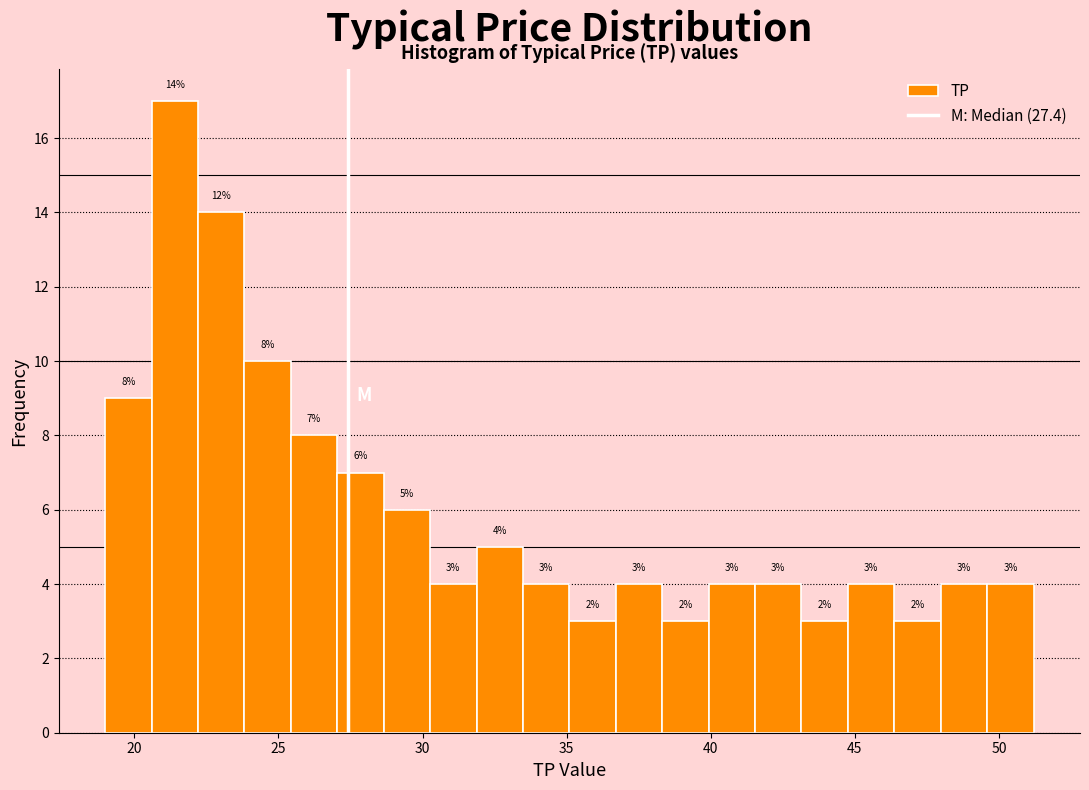

Around what value on the x-axis is the tallest bar? Give the approximate position of its centre, as read against the axis.

21.5